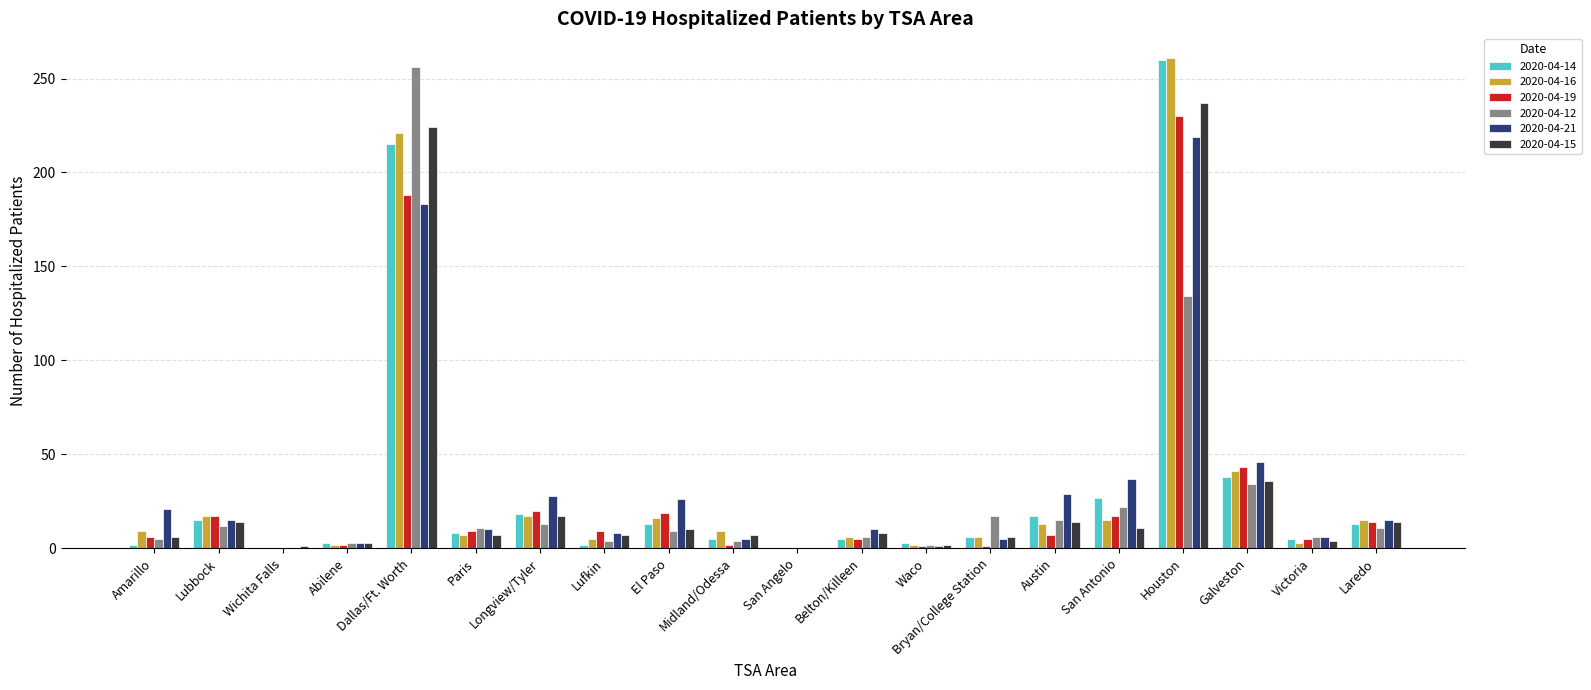

What is the sum of all 2020-04-21 values?

667